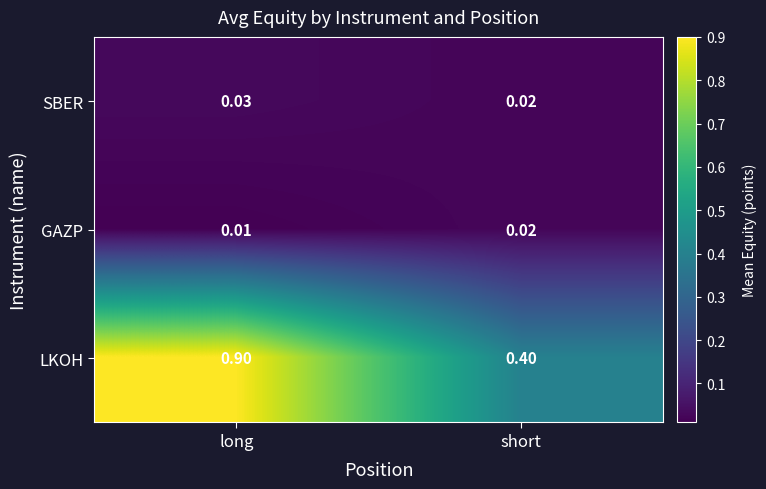

Which series has the widest spread of values?

LKOH